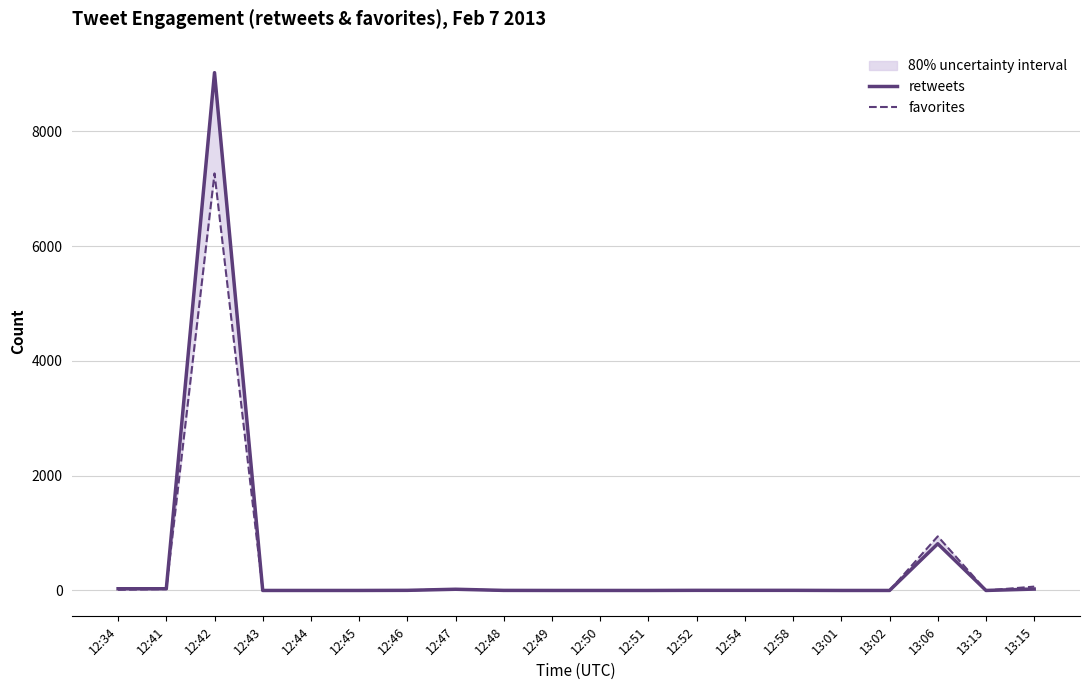

How many values in the favorites series exceed 1?

8